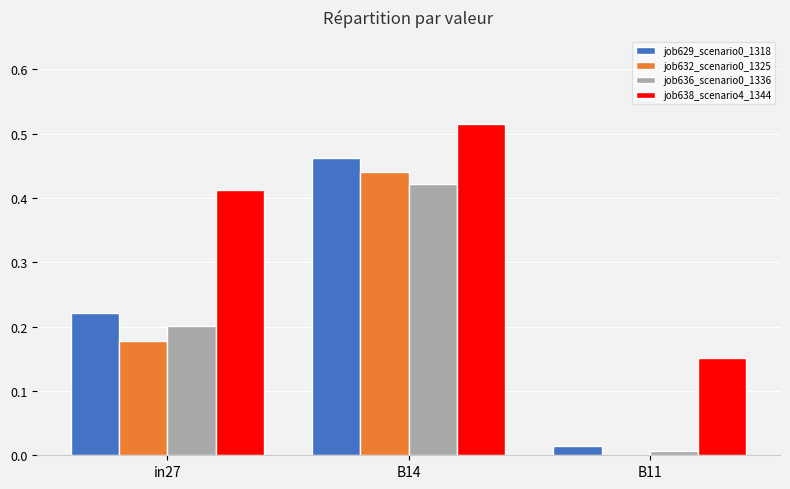

What is the sum of the job638_scenario4_1344 values at B14 and in27?

0.9